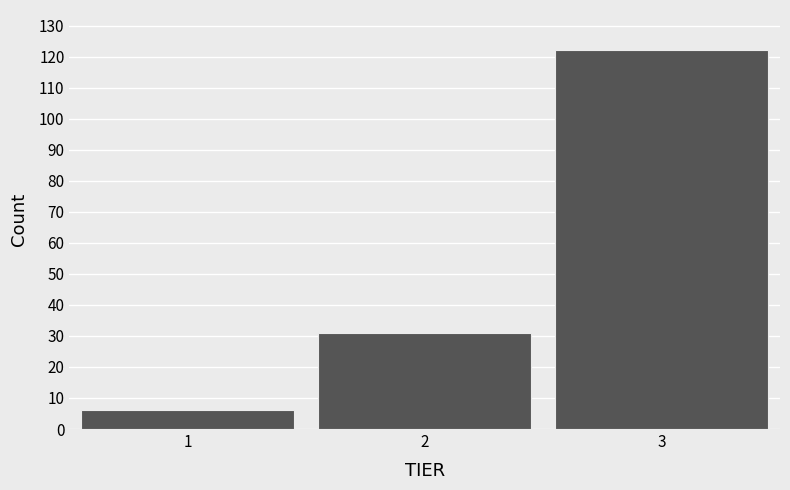

Which range on the x-axis has the tallest bar?

2.5 to 3.5